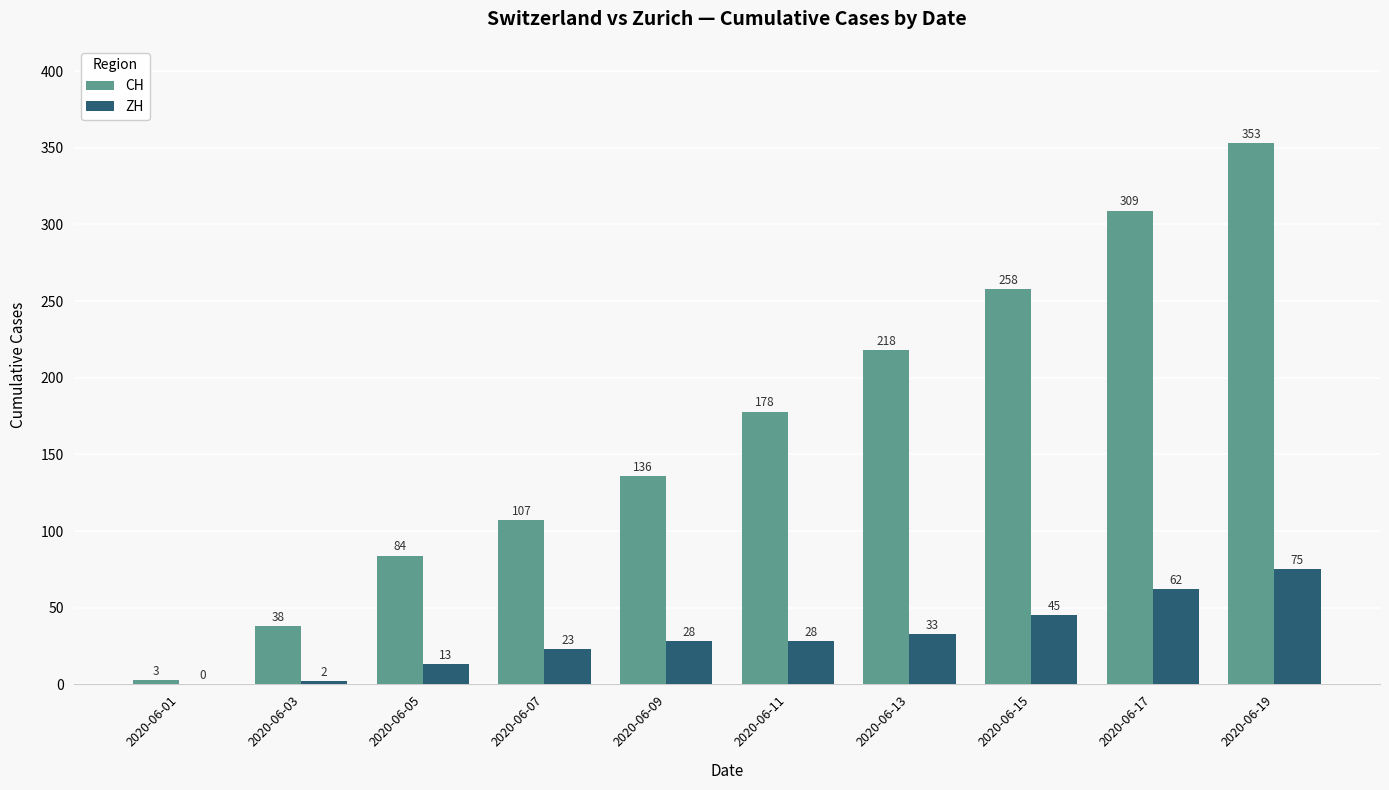

Is the value of ZH at 2020-06-19 greater than the value of CH at 2020-06-15?

No